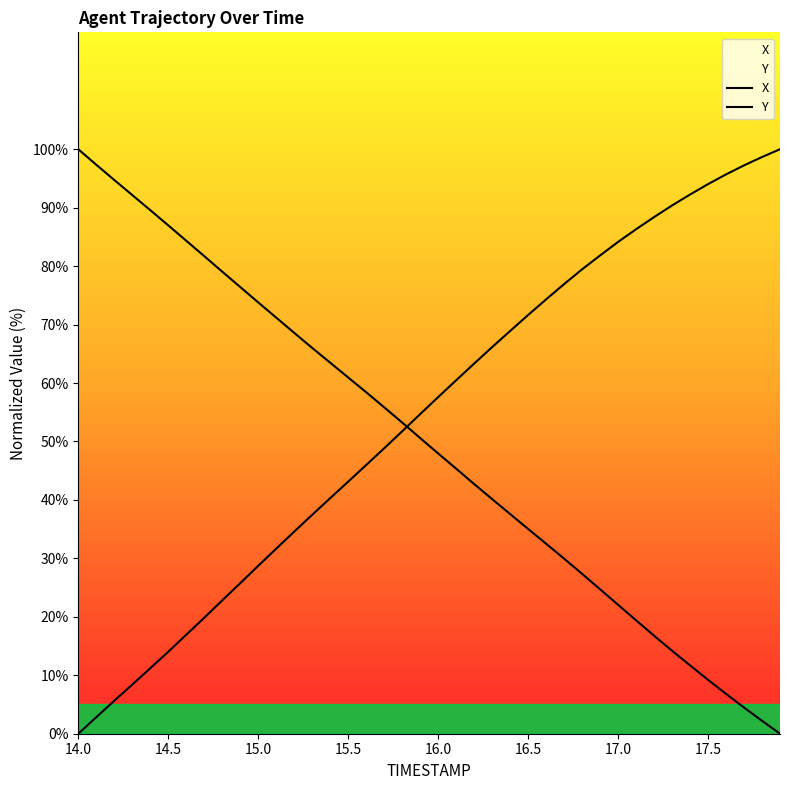

Does the chart display data point markers on the line(s)?

No